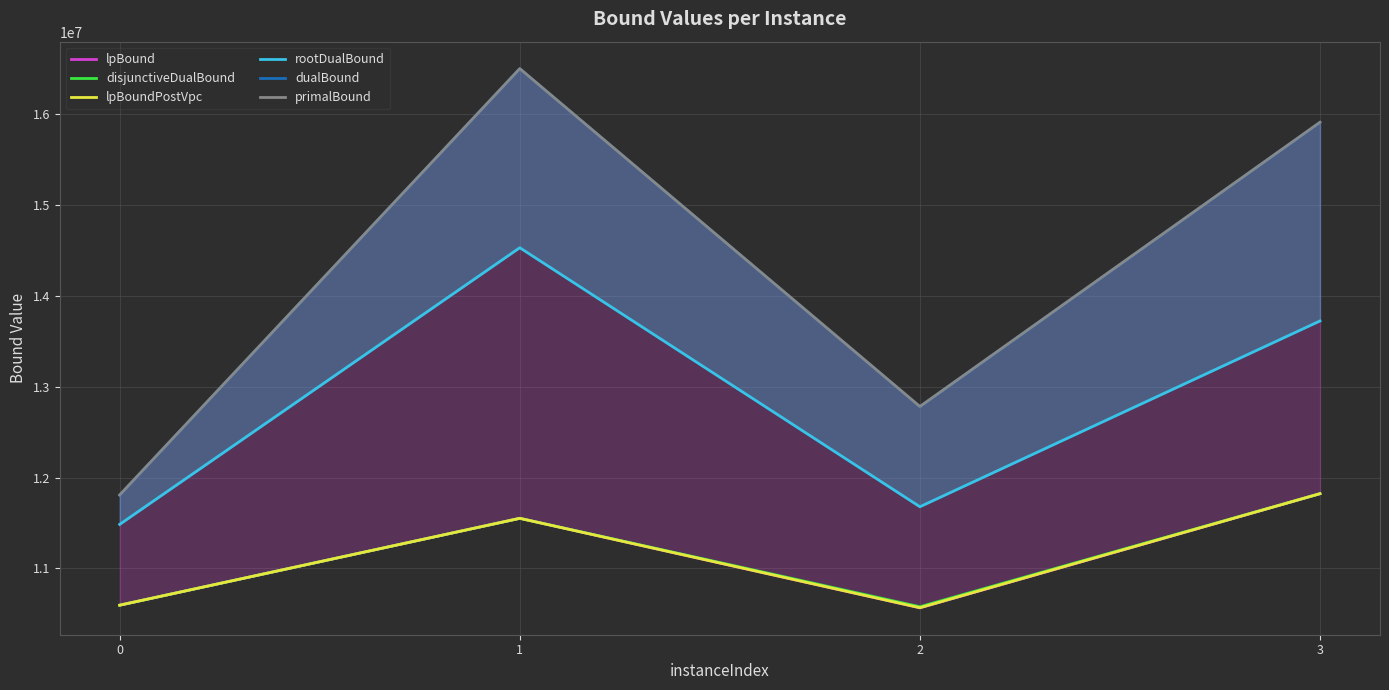

In dualBound, how many points are higher than both neighbors (excluding endpoints)?

1